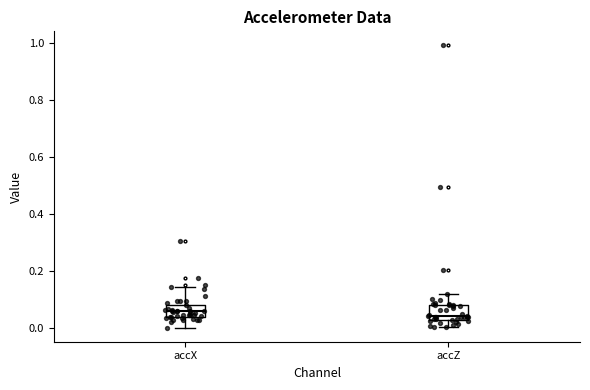

Reading left to right, transcribe this box plot: for each box, give where its median line is, the range the box spans, and where its two whiskers end, as read against the y-axis. The values are not printed on the chart, so give them approximately, as read against the axis.

accX: median 0.06, box 0.04 to 0.08, whiskers 0.00 to 0.14
accZ: median 0.04, box 0.02 to 0.08, whiskers 0.00 to 0.12